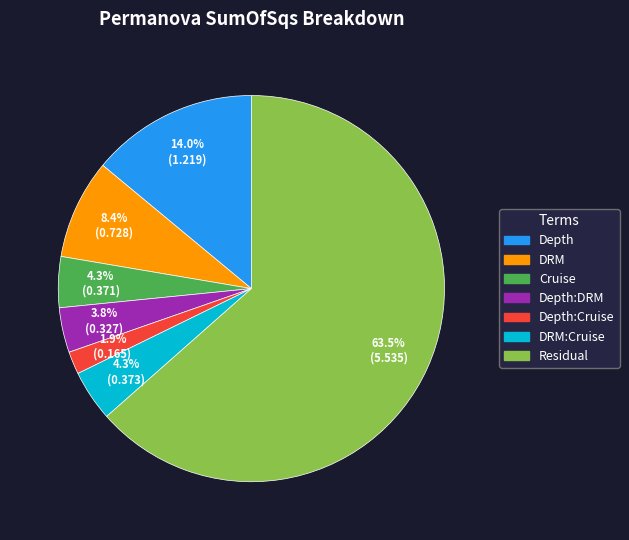

Does any single category account for the majority?

Yes